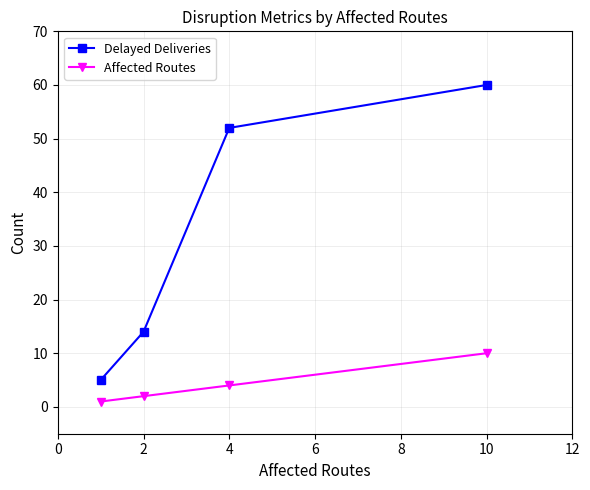

What is the lowest value of the Delayed Deliveries series?

5